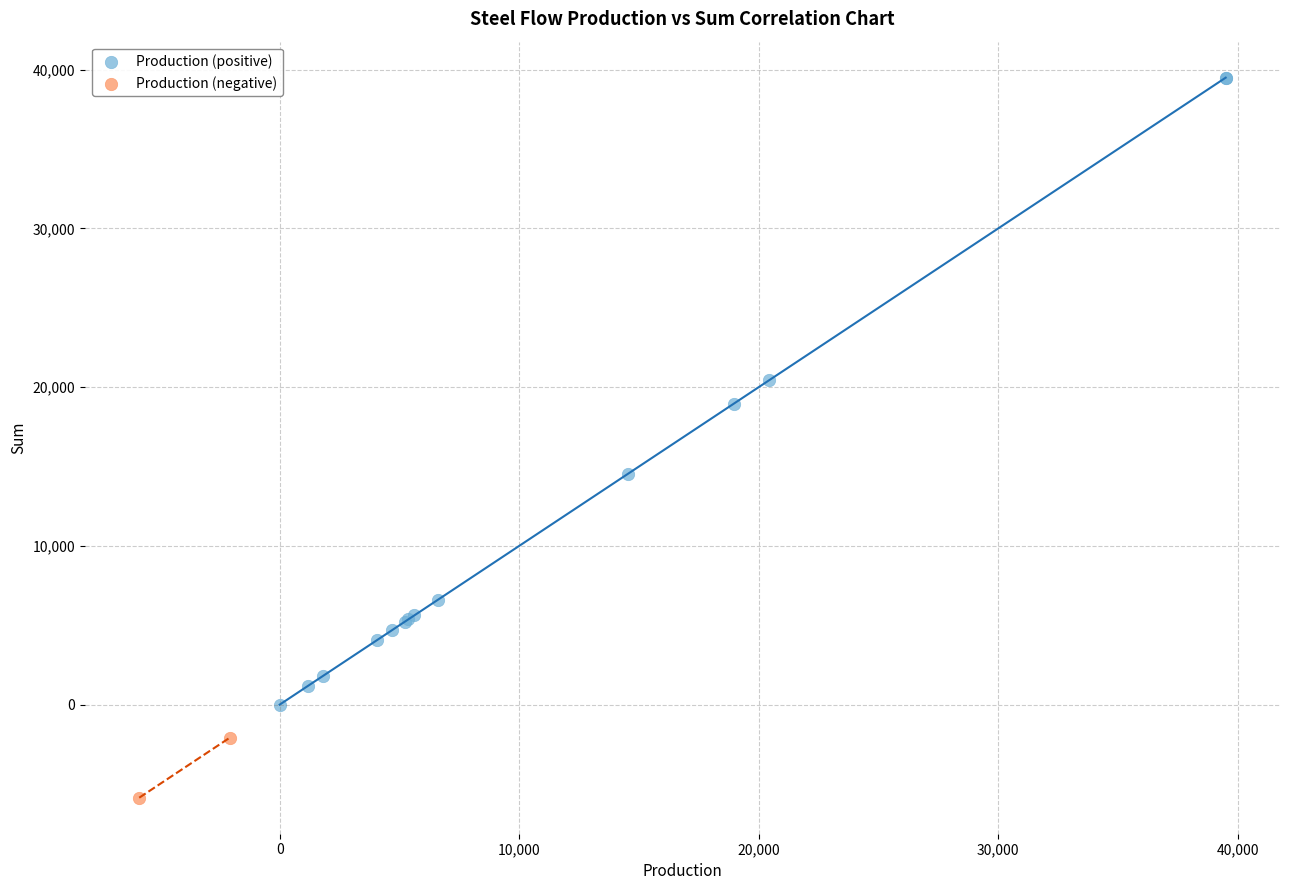

What are all the series names shown in the legend?

Production (positive), Production (negative)